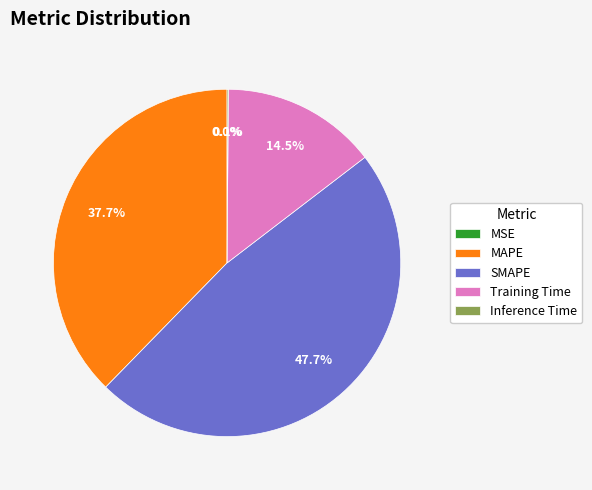

Which category has the biggest portion of the pie?

SMAPE